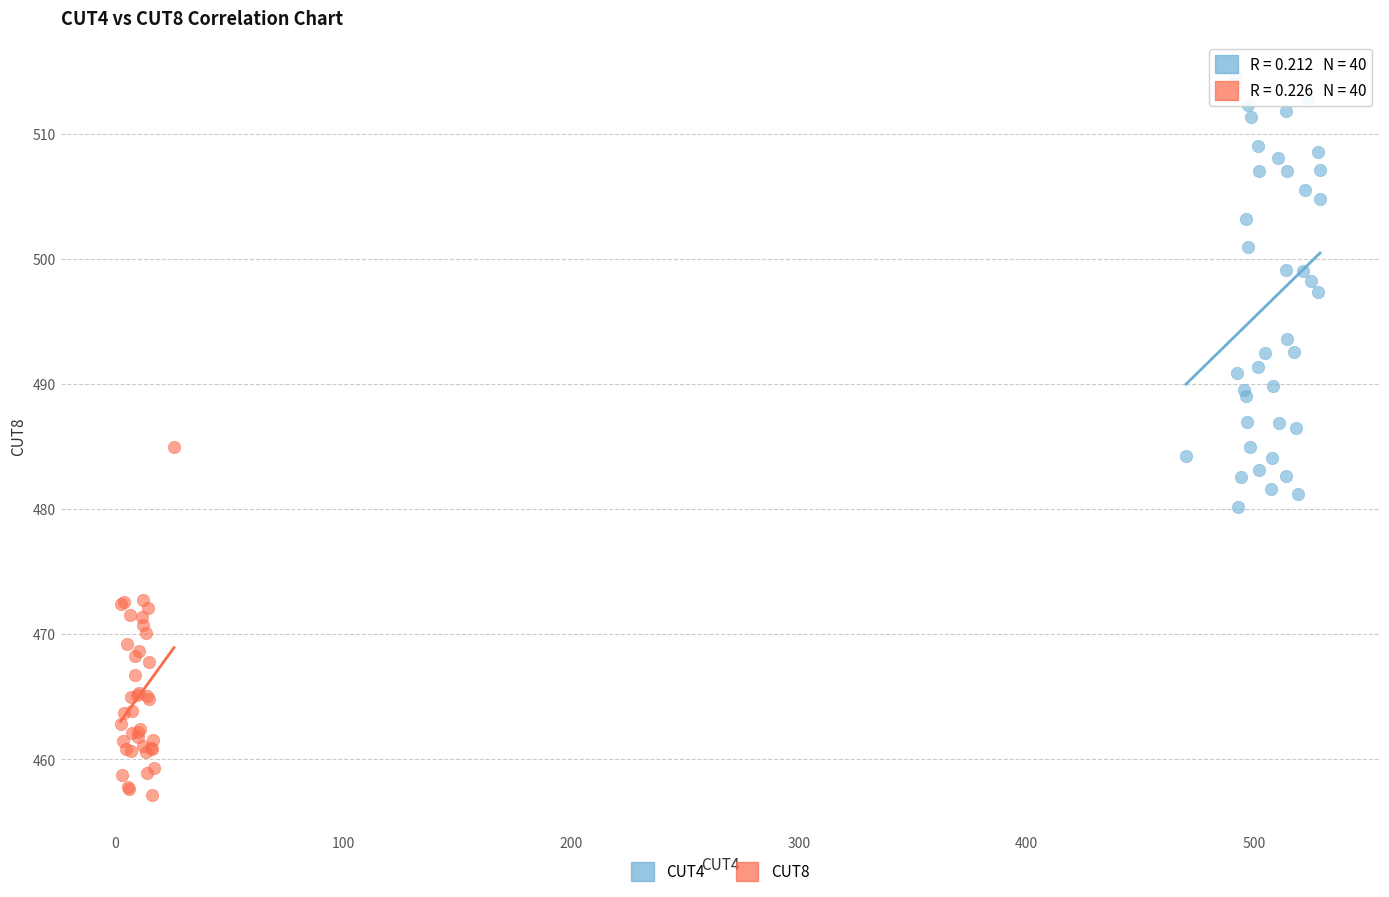

Which series reaches the minimum Y coordinate?

CUT8